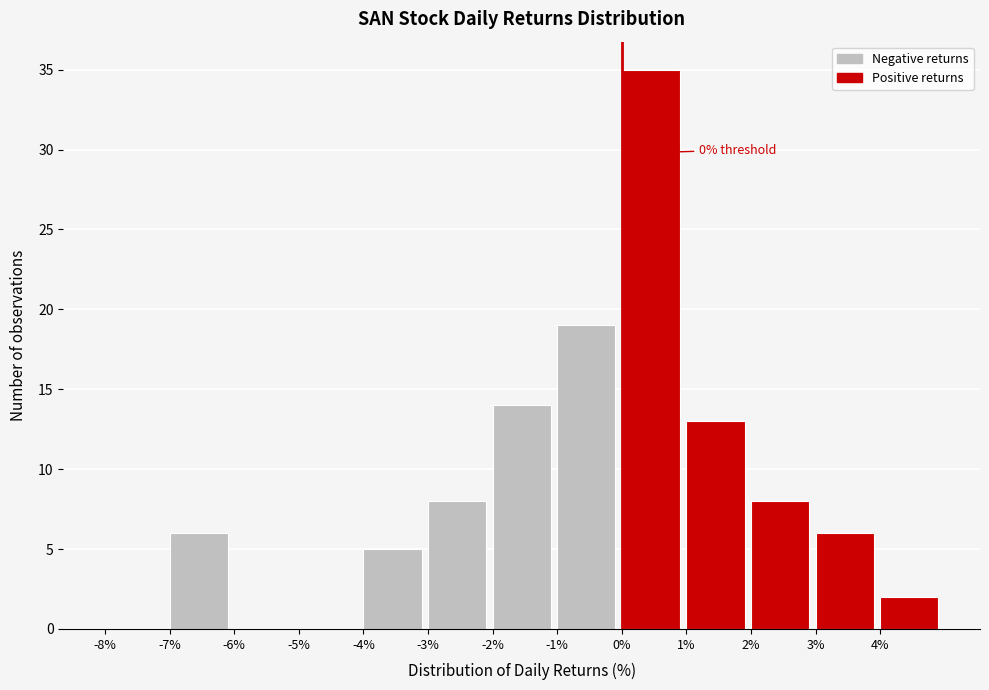

Which range on the x-axis has the tallest bar?

0 to 1